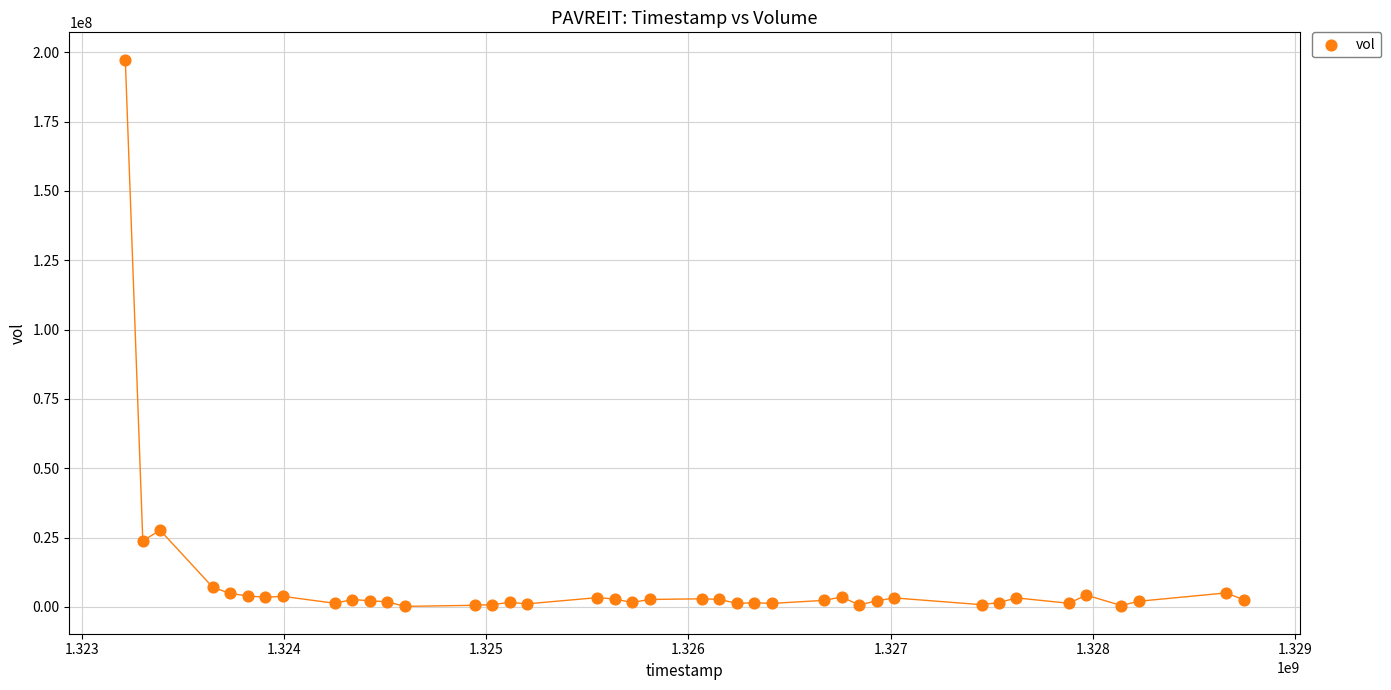

What Y value in the scatter plot is closest to 98777550?

27628800